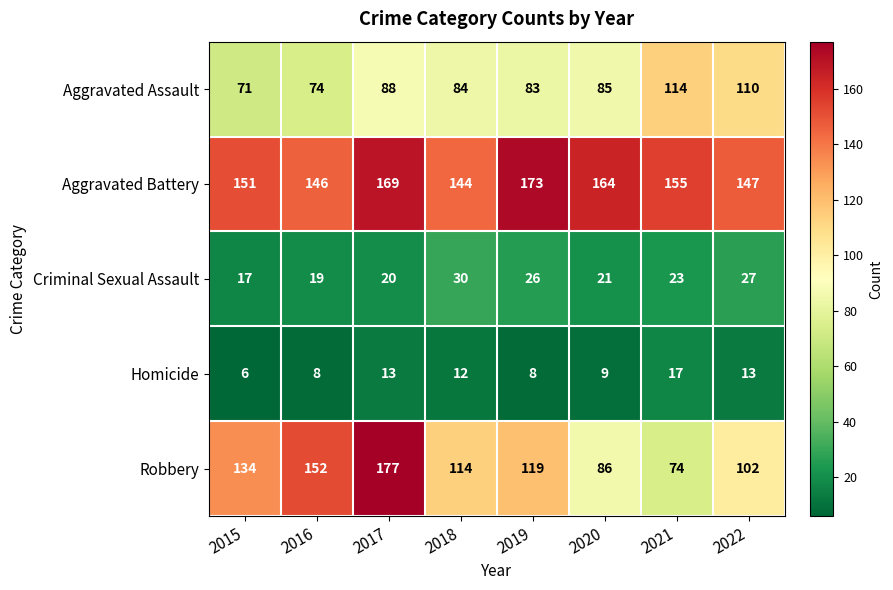

Which label corresponds to the smallest value in the chart?

2015